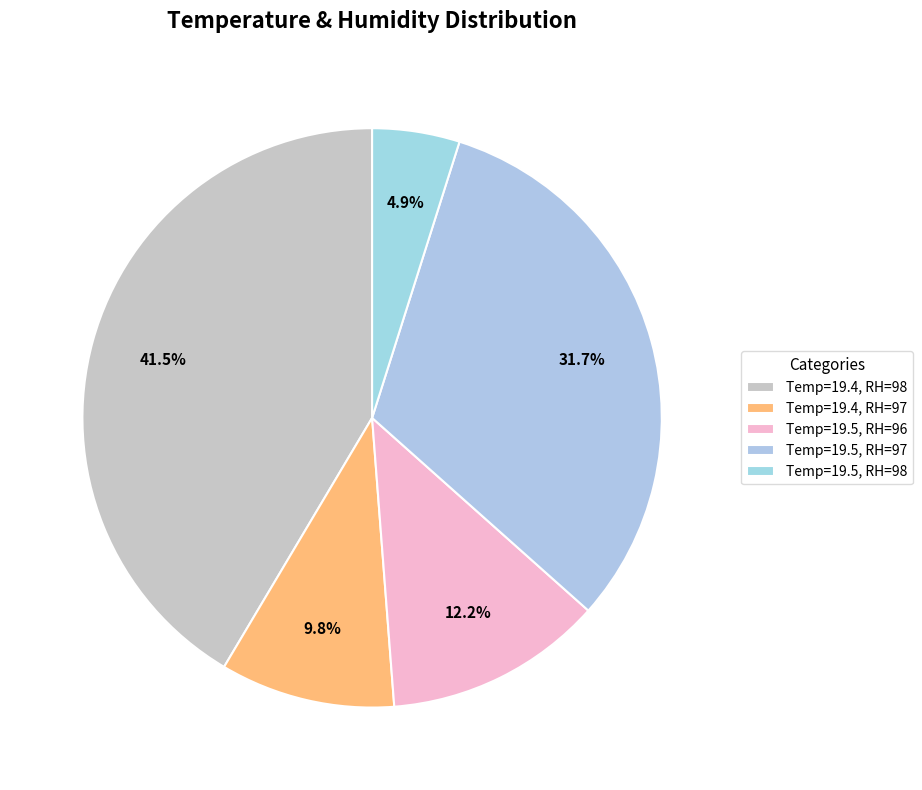

Is there a majority slice in this chart?

No